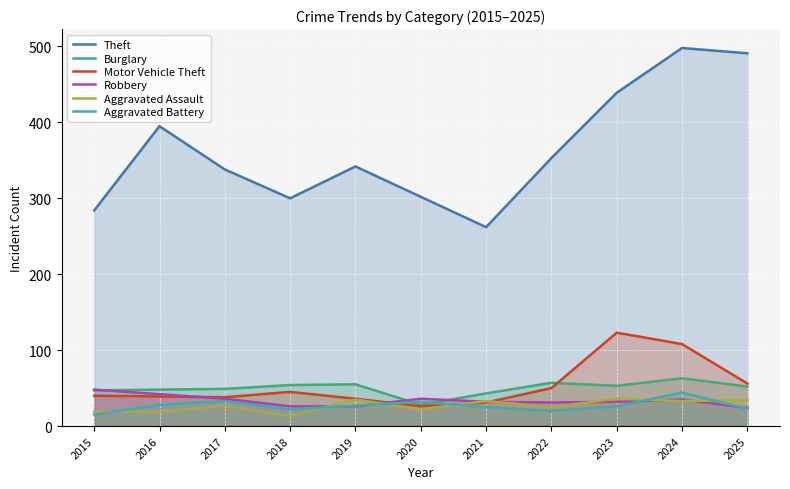

Reading left to right, extract all data points from this chart.

Theft: 284	395	338	300	342	302	262	353	439	498	491
Burglary: 47	48	49	54	55	28	43	57	53	63	52
Motor Vehicle Theft: 40	39	38	45	36	26	31	50	123	108	56
Robbery: 48	42	36	26	26	36	32	31	32	35	24
Aggravated Assault: 19	19	27	13	35	22	33	25	36	33	34
Aggravated Battery: 15	28	33	22	27	32	25	20	26	44	23